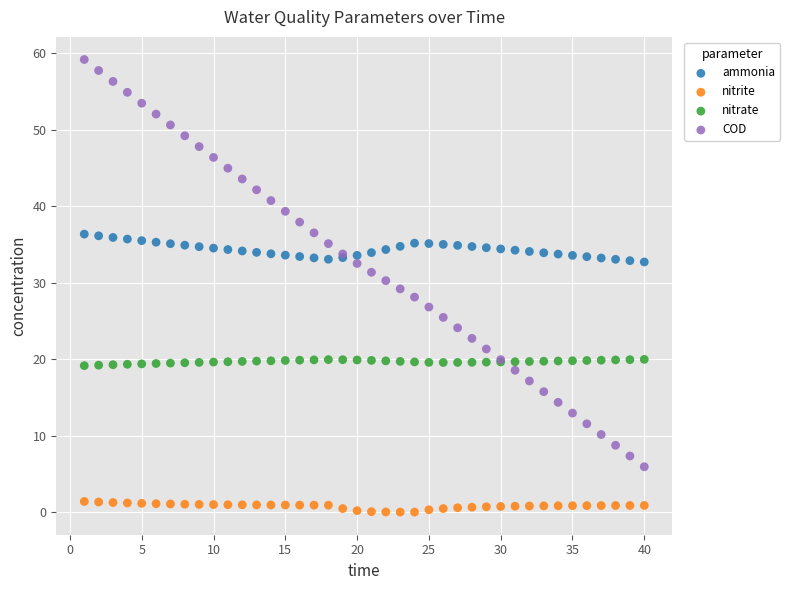

Which series contains the lowest Y value?

nitrite